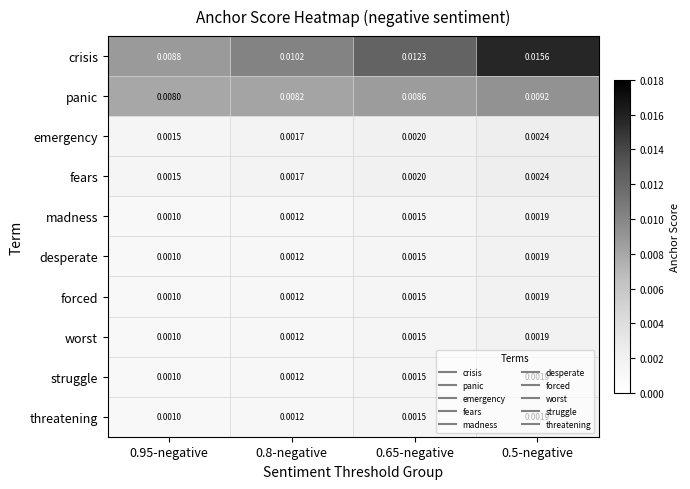

At how many categories does at least one series exceed 0?

4